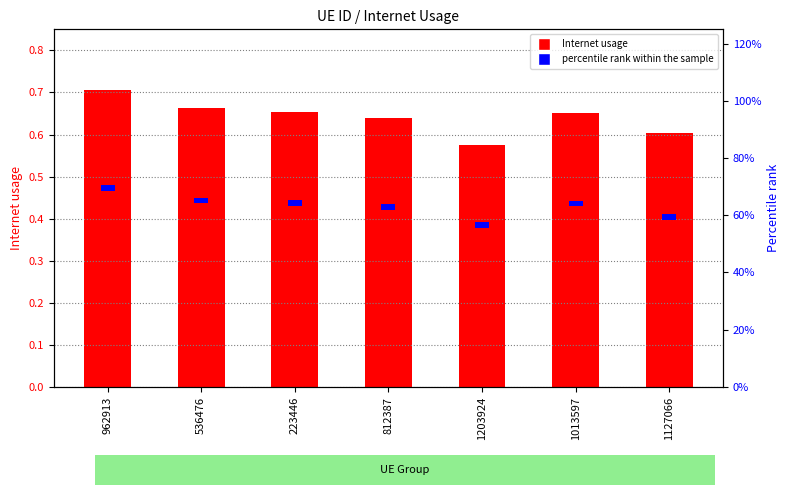

Rank the series by their average value, from lowest to highest.

percentile rank within the sample, Internet usage